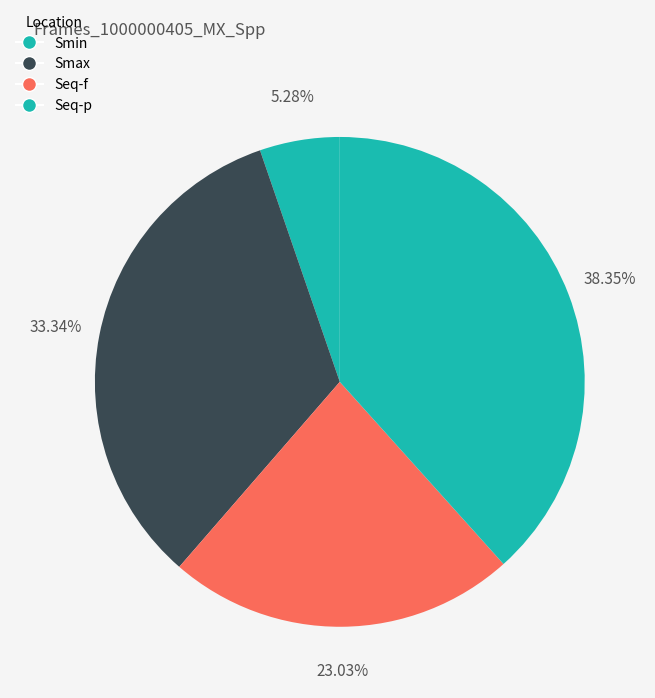

To the nearest percent, what is the average slice percentage?

25%